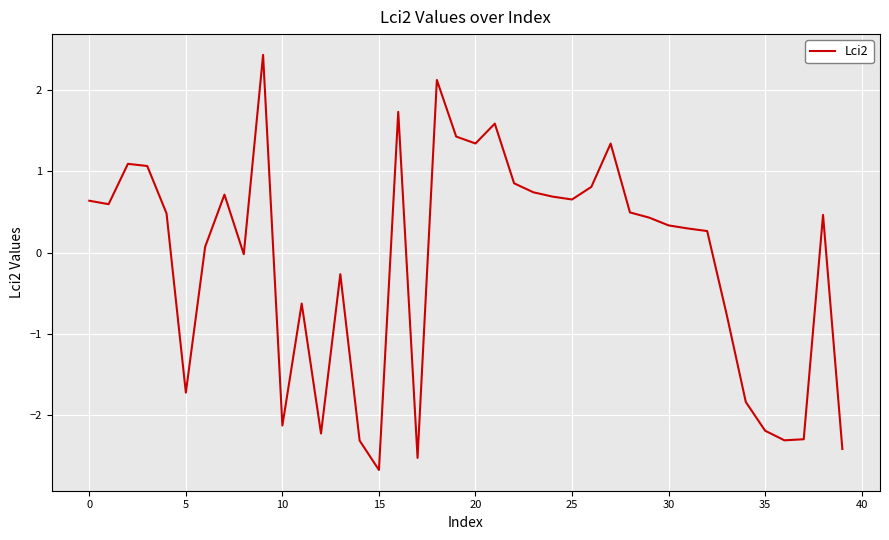

What is the minimum value shown in the chart?

-2.7